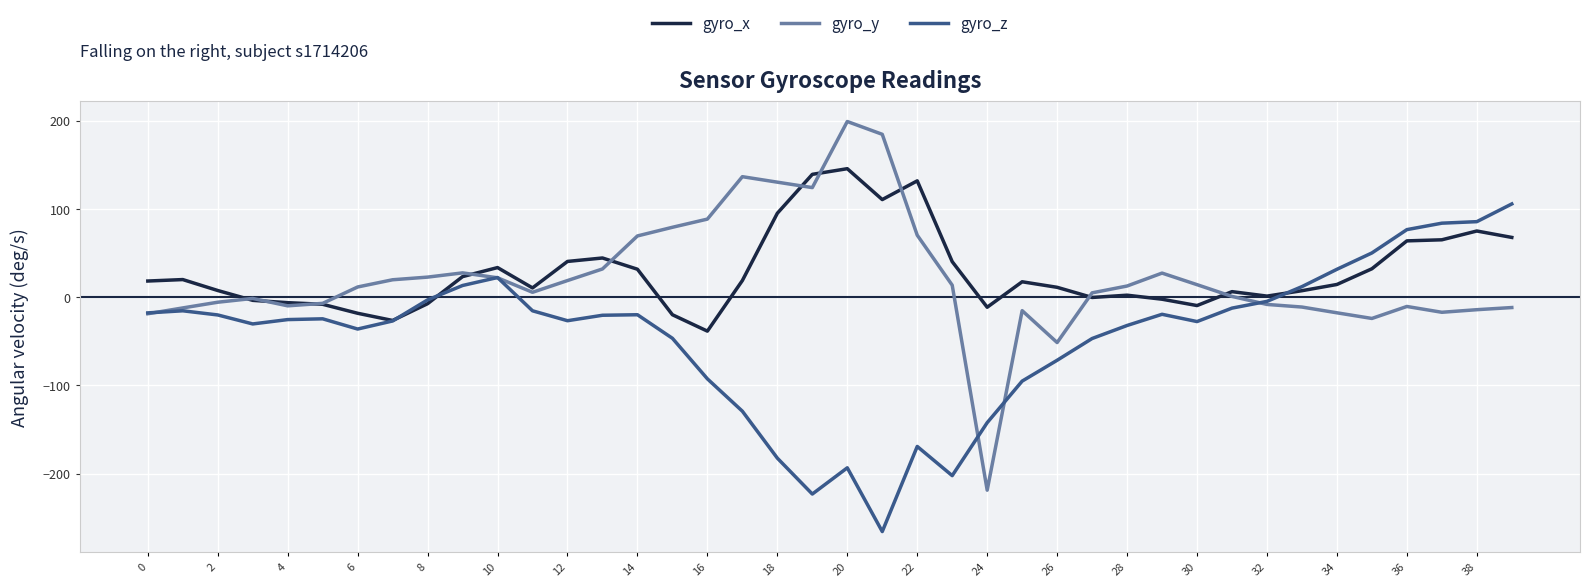

Which series has the widest spread of values?

gyro_y